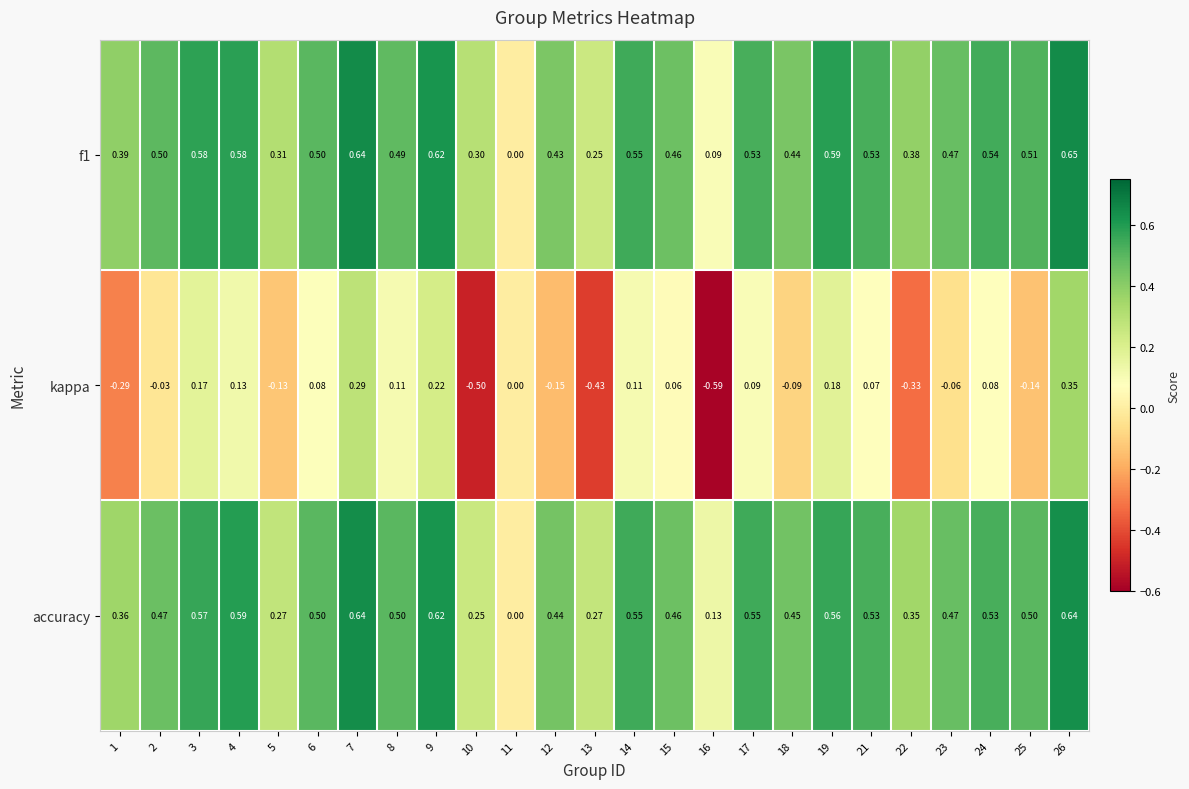

Count the number of data series in this chart.

3